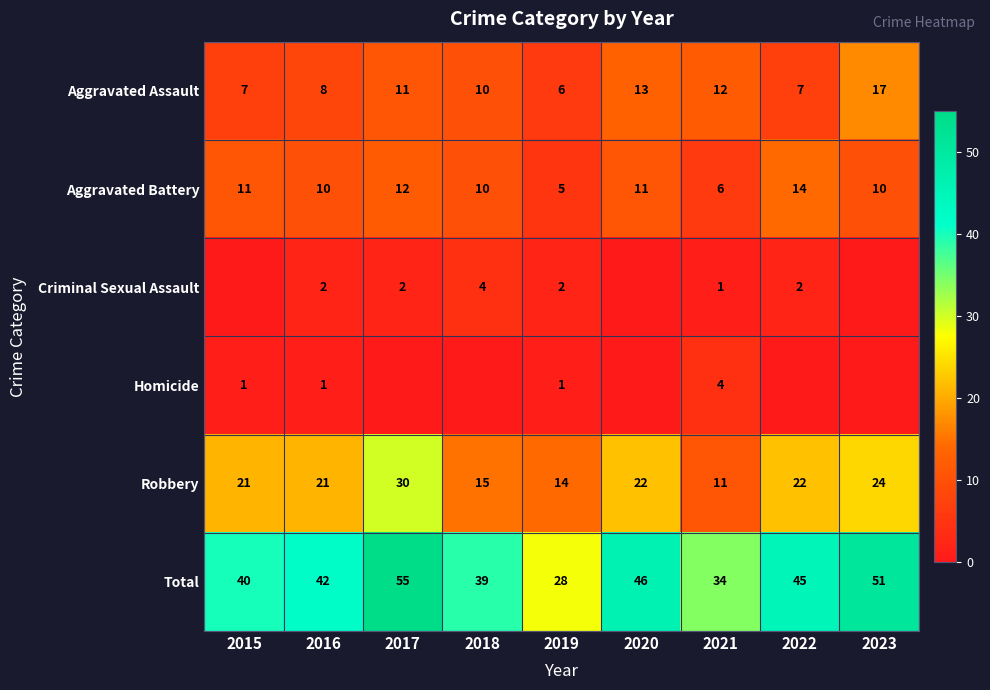

At how many categories does at least one series exceed 18?

9